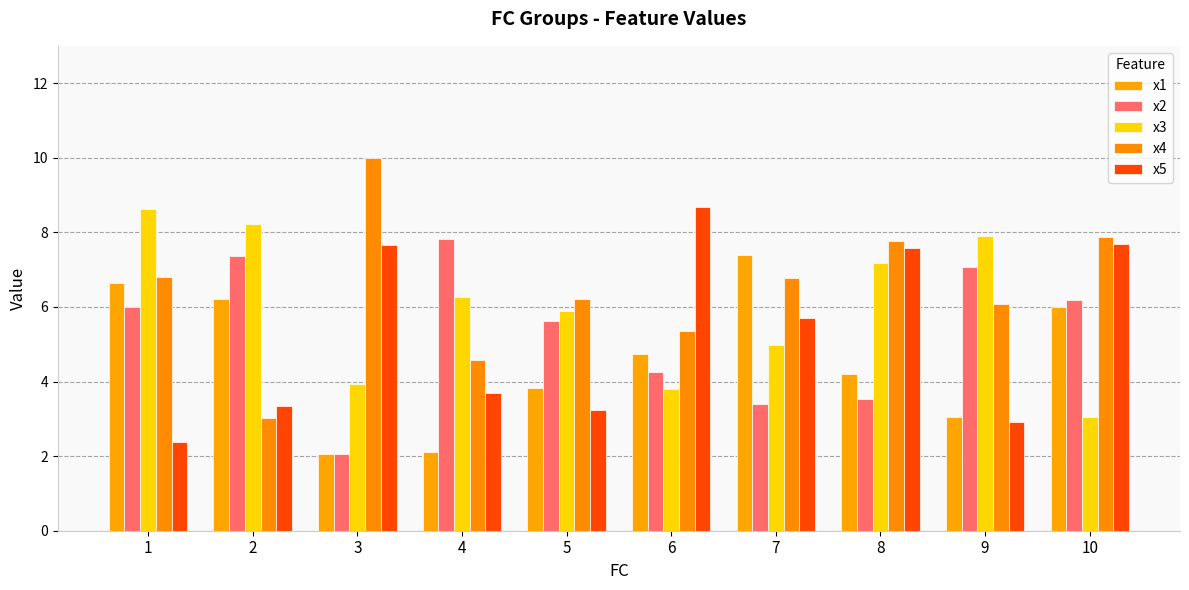

Which category has the highest value in the x4 series?

3